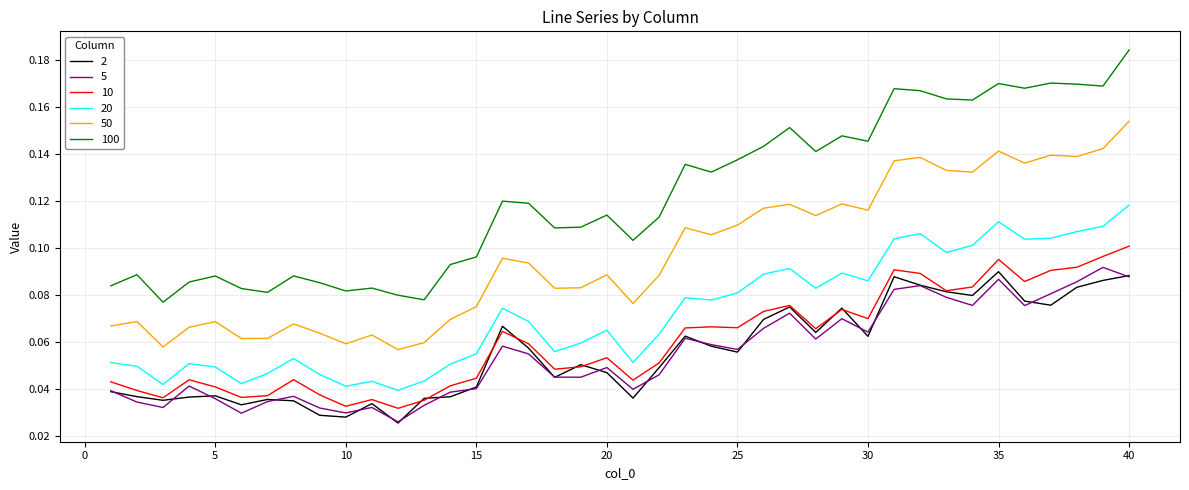

Which series has the largest total across all categories?

100